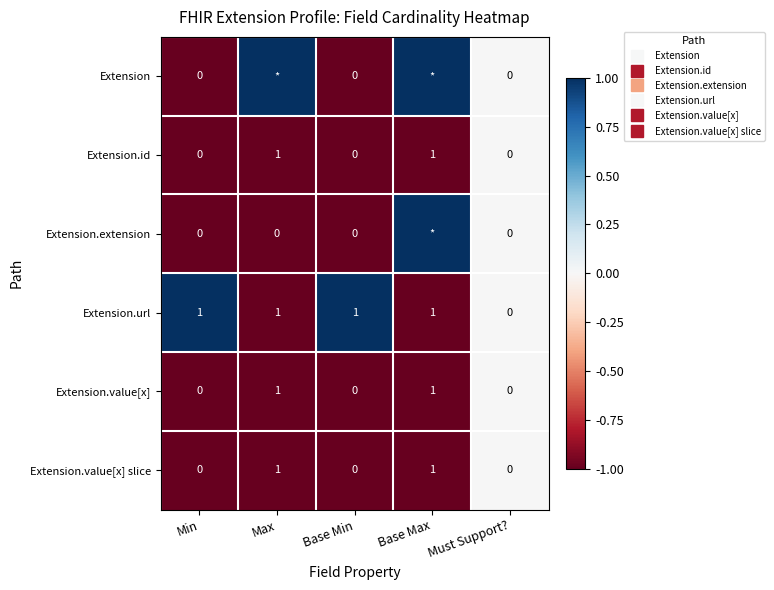

At how many categories does at least one series exceed 0?

4